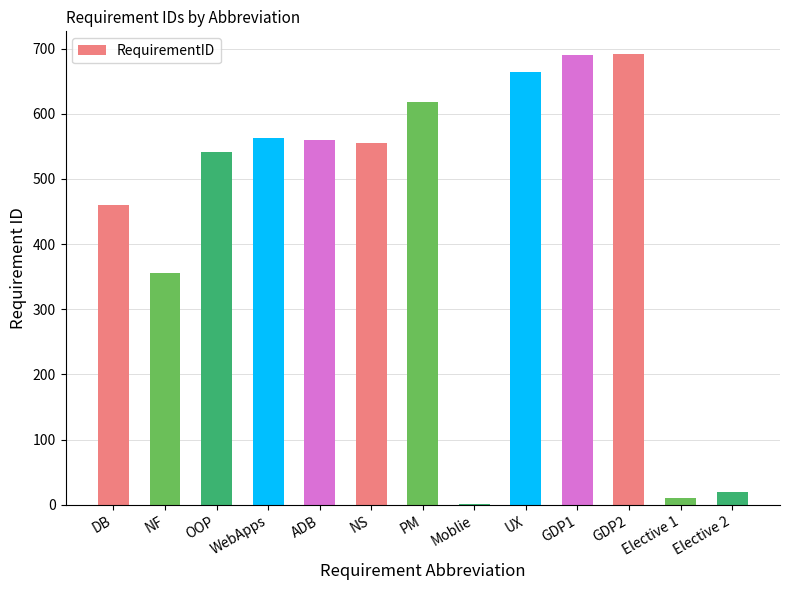

At which label is the value closest to 346?

NF